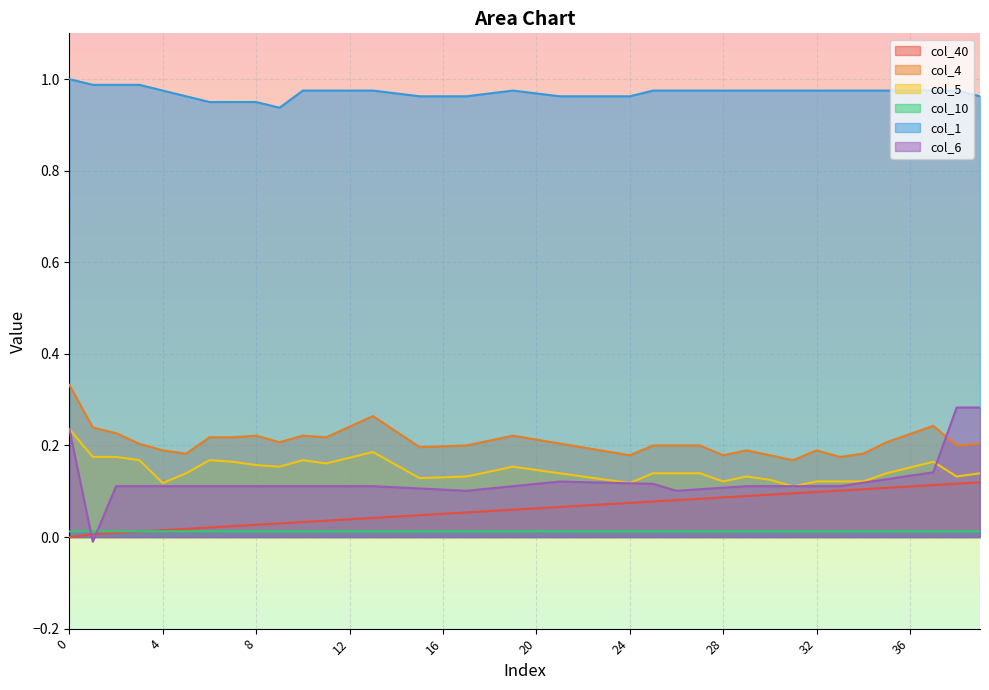

In col_10, how many points are higher than both neighbors (excluding endpoints)?

2